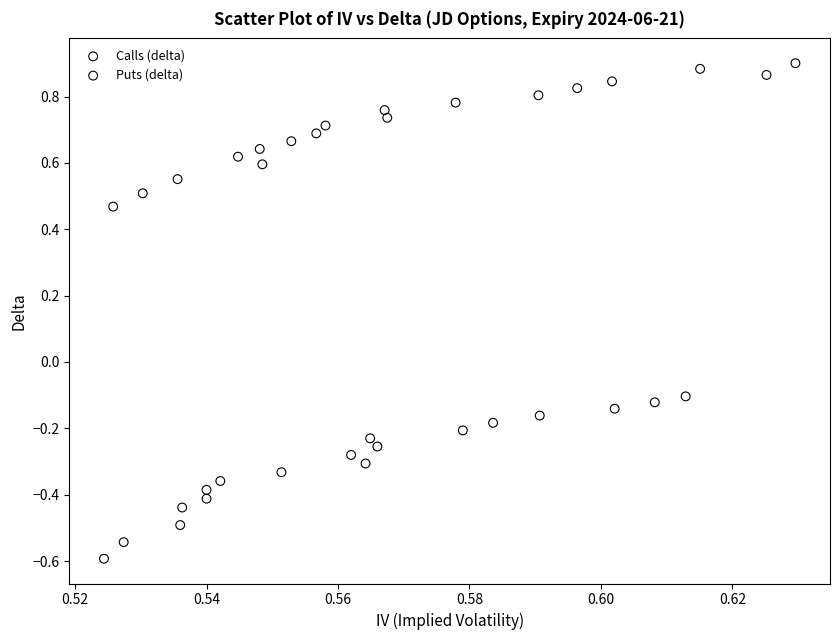

Which series contains the highest Y value?

Calls (delta)